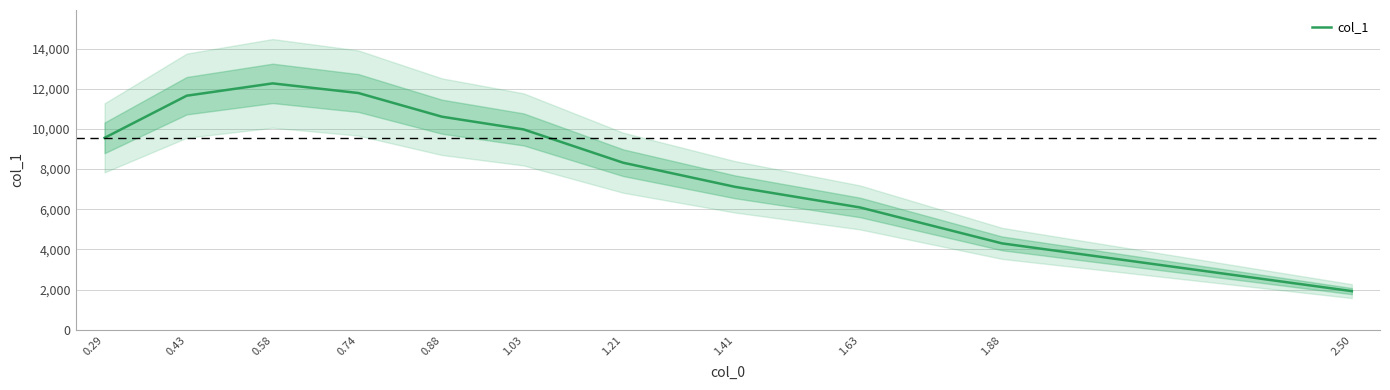

Read the value at 0.43.

11652.1